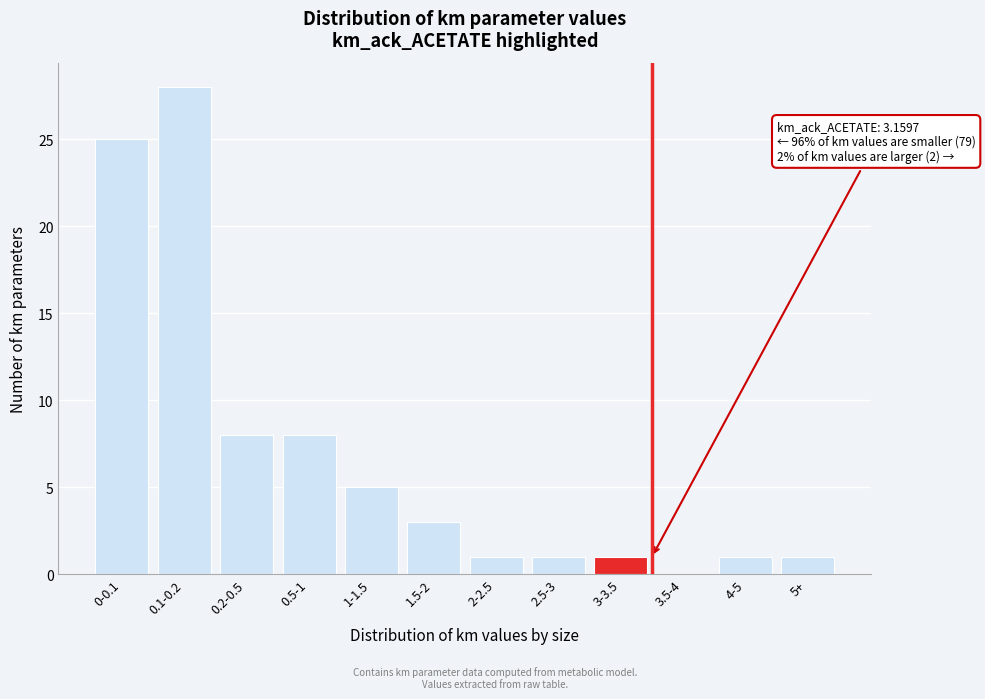

Reading left to right, what are all the values shown in this chart?

0-0.1=25	0.1-0.2=28	0.2-0.5=8	0.5-1=8	1-1.5=5	1.5-2=3	2-2.5=1	2.5-3=1	3-3.5=1	3.5-4=0	4-5=1	5+=1